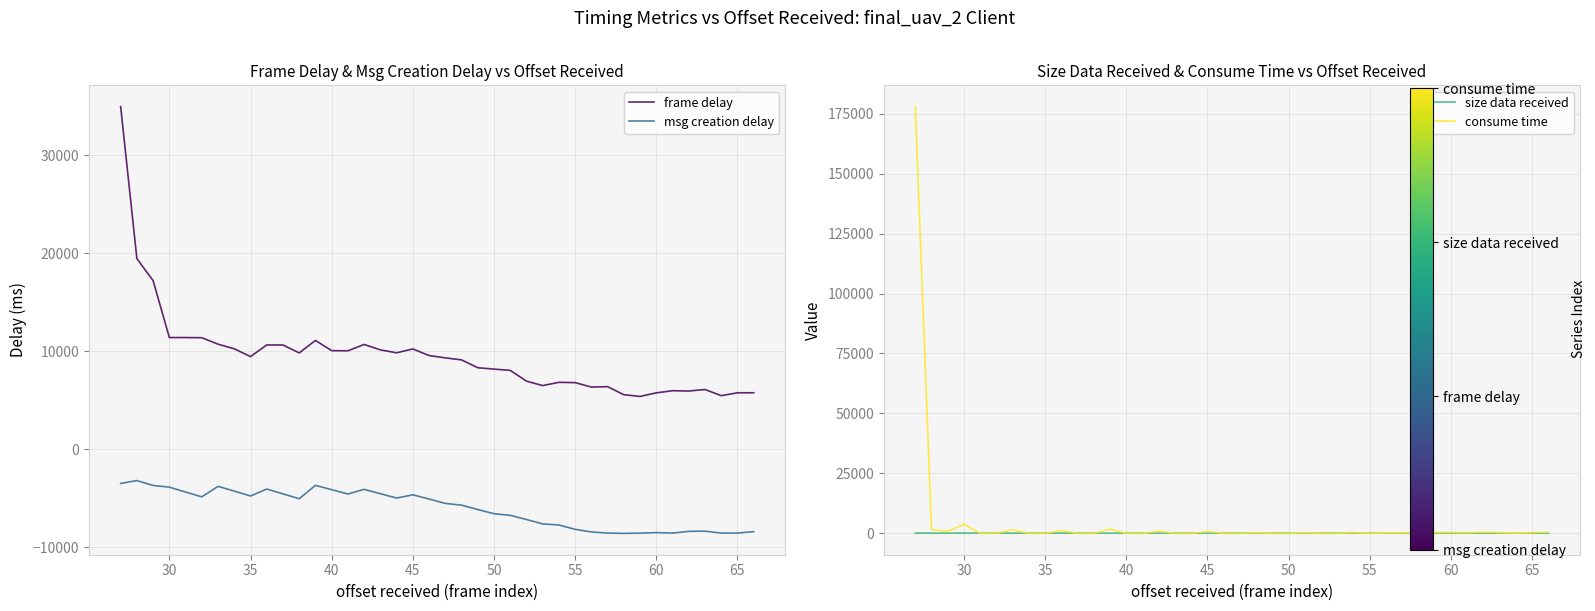

What are all the series names shown in the legend?

frame delay, msg creation delay, size data received, consume time